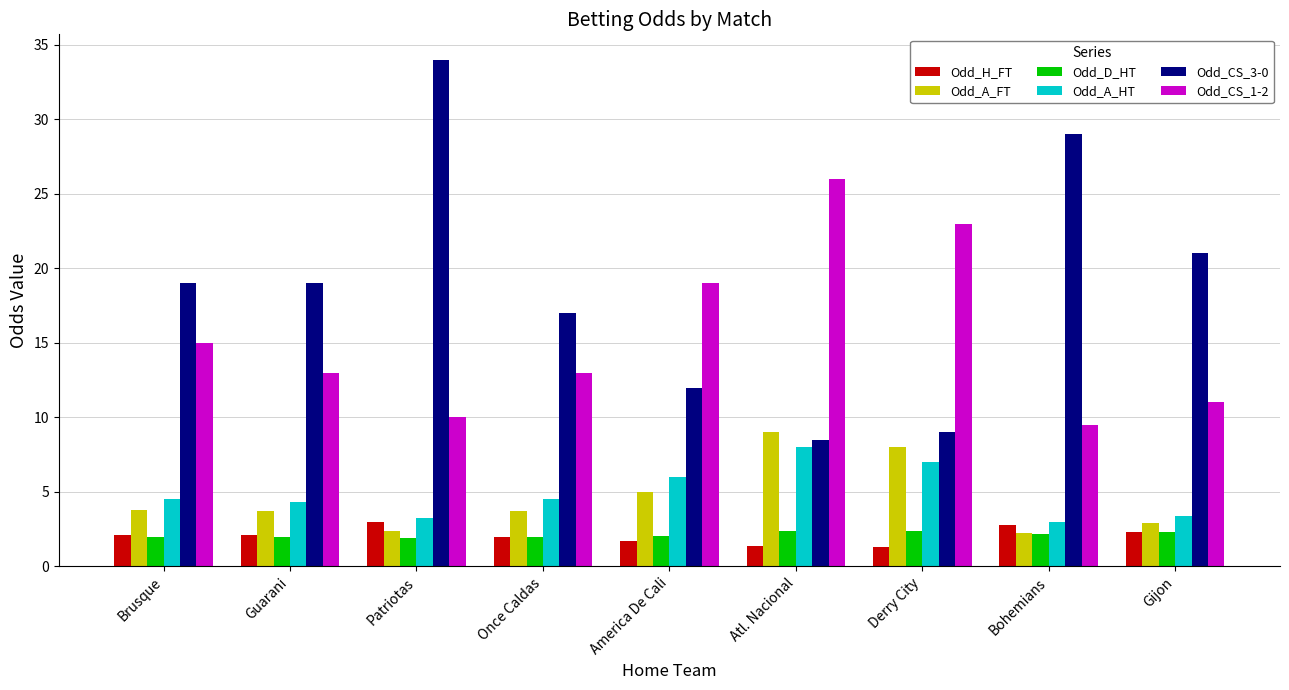

What is the maximum value for Odd_CS_1-2?

26.0